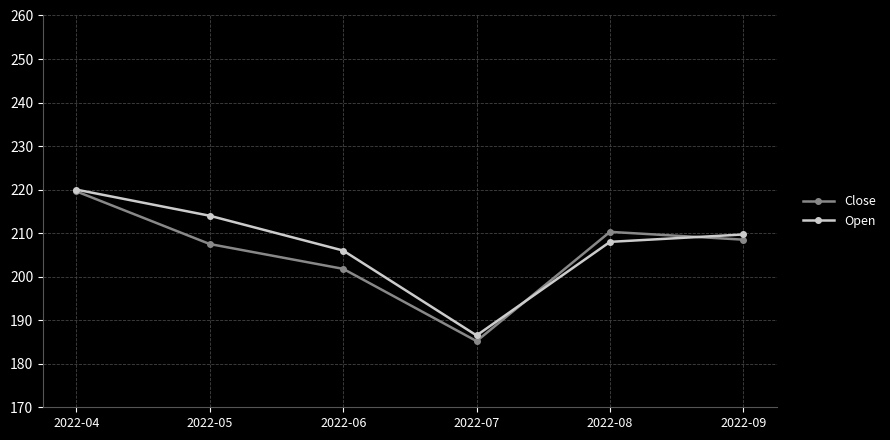

What is the spread (max minus min) of values at 2022-04?

0.4